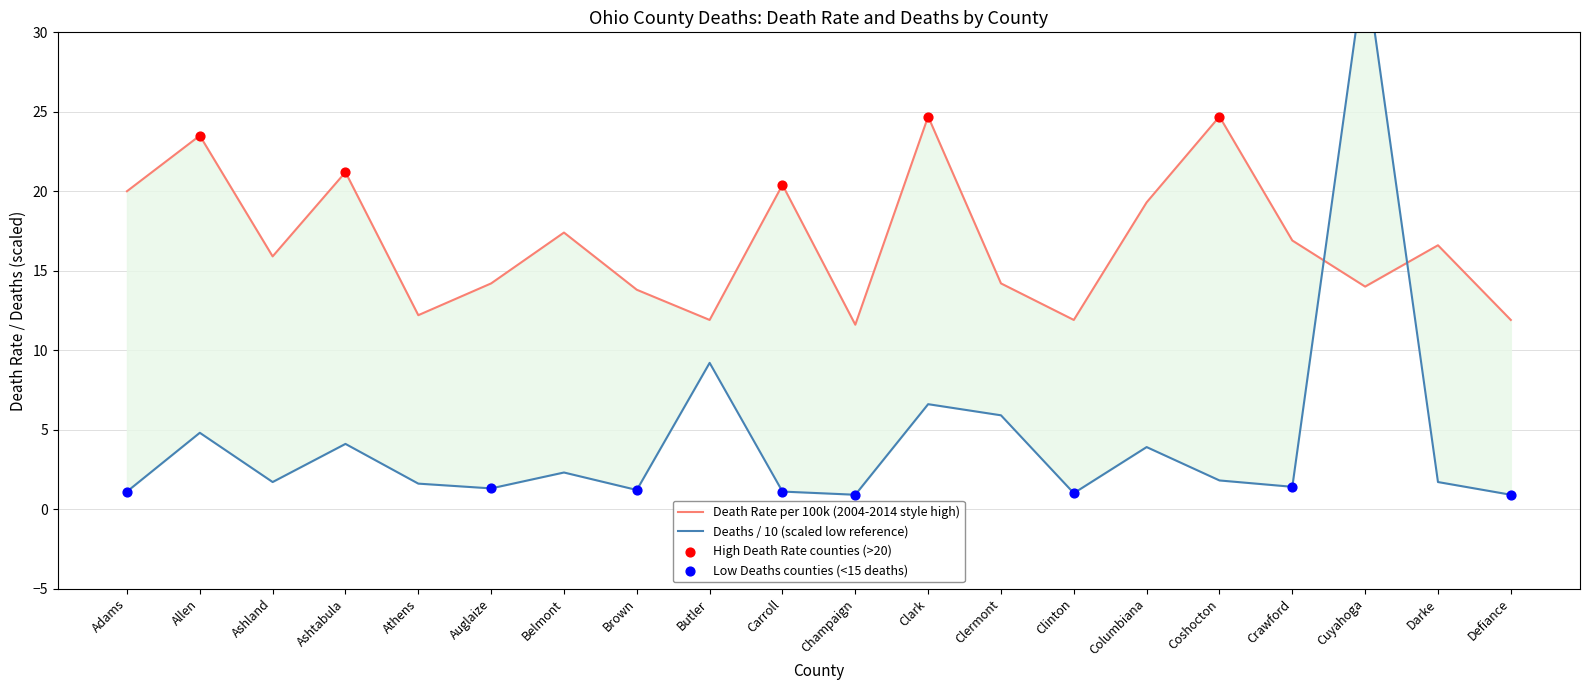

Which series has the largest total across all categories?

DeathRate